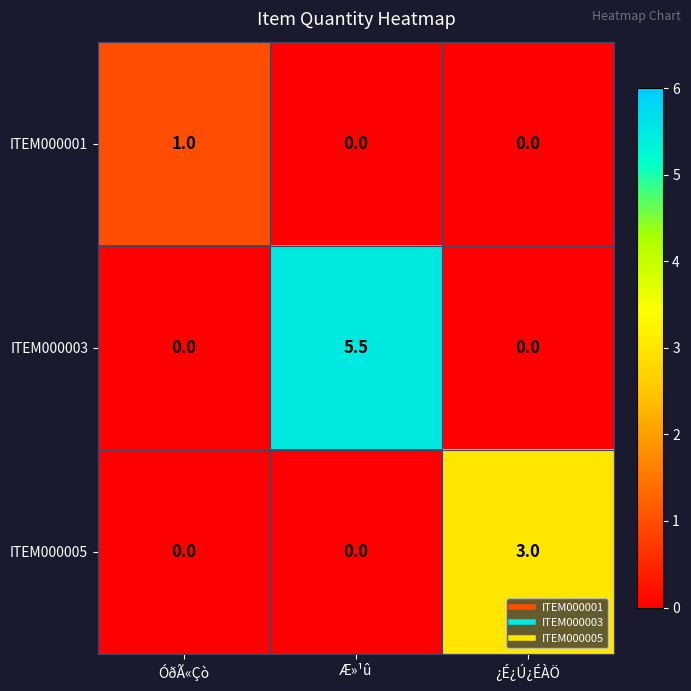

Which series has the widest spread of values?

ITEM000003